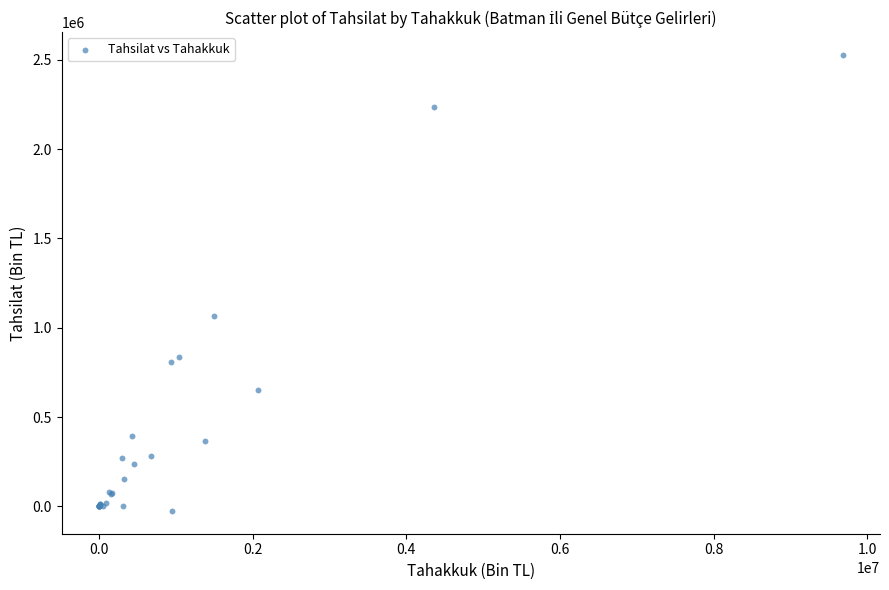

What Y value in the scatter plot is closest to 1250713?

1067442.4